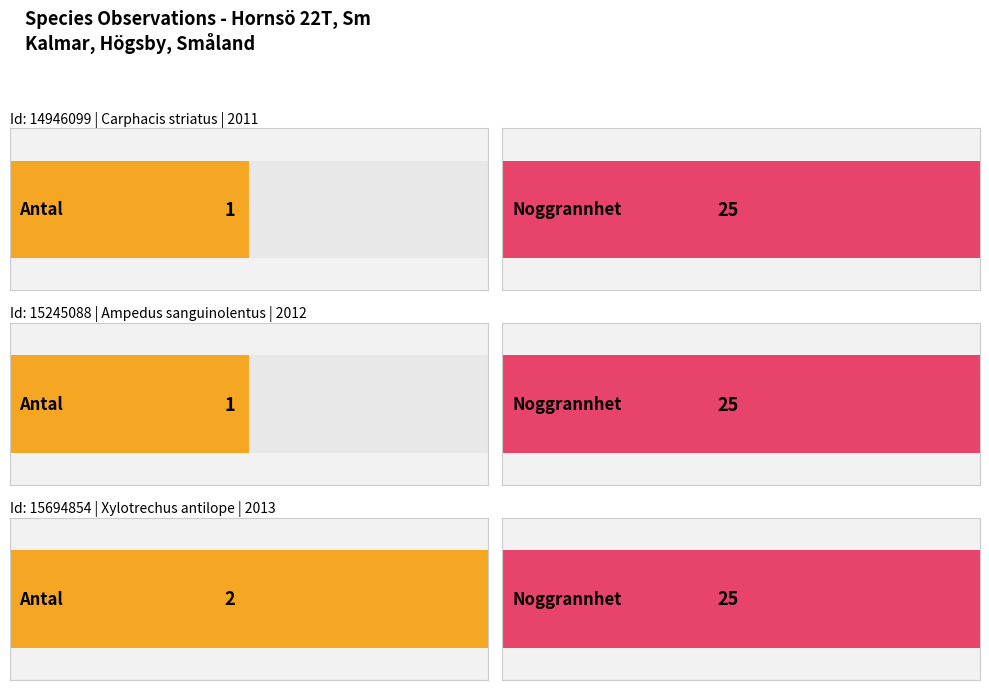

The Noggrannhet series shows 37 at 15245088. True or false?

False